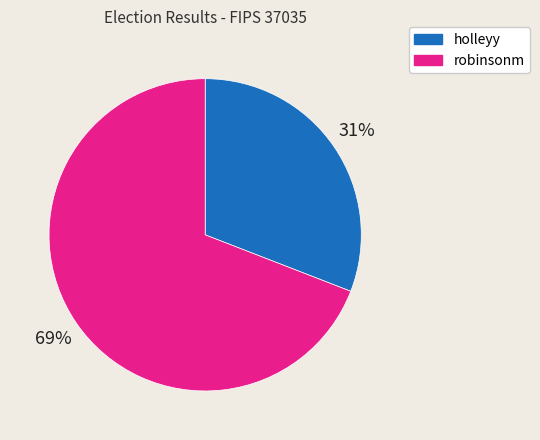

Which category has the smallest portion of the pie?

holleyy